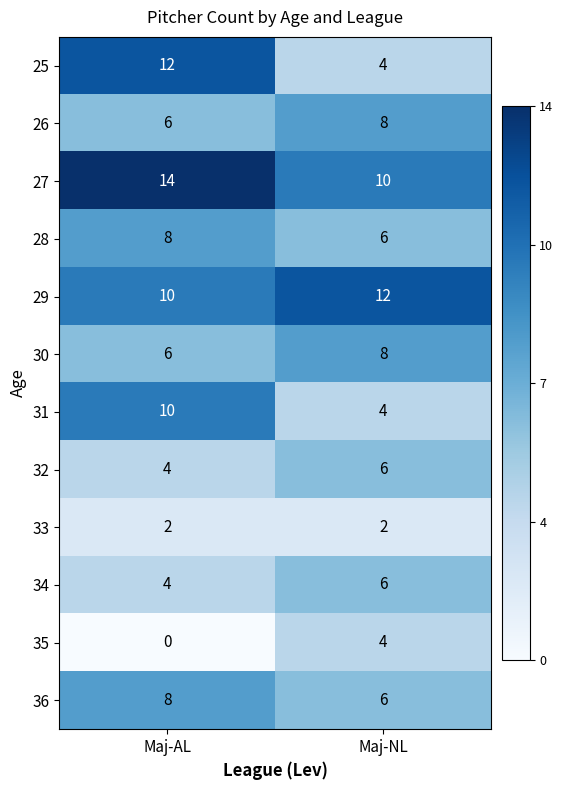

How many series are shown in this chart?

12